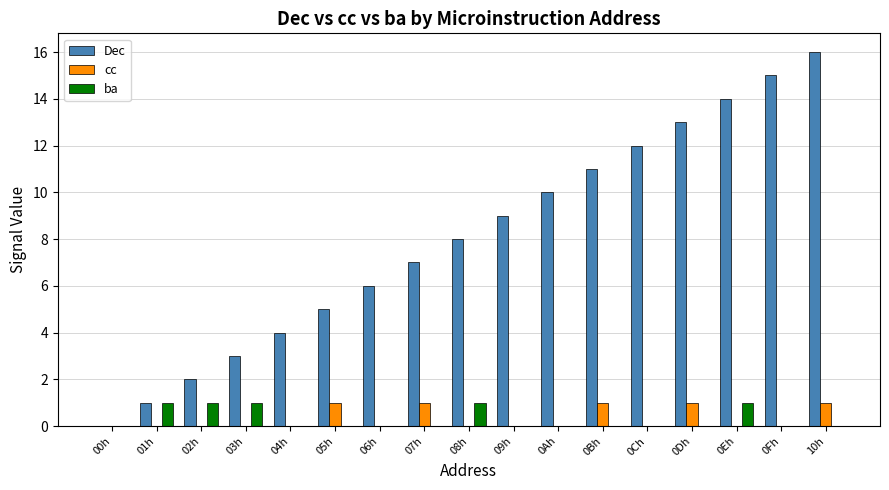

Reading left to right, transcribe all the data shown in this chart.

Dec: 00h=0	01h=1	02h=2	03h=3	04h=4	05h=5	06h=6	07h=7	08h=8	09h=9	0Ah=10	0Bh=11	0Ch=12	0Dh=13	0Eh=14	0Fh=15	10h=16
cc: 00h=0	01h=0	02h=0	03h=0	04h=0	05h=1	06h=0	07h=1	08h=0	09h=0	0Ah=0	0Bh=1	0Ch=0	0Dh=1	0Eh=0	0Fh=0	10h=1
ba: 00h=0	01h=1	02h=1	03h=1	04h=0	05h=0	06h=0	07h=0	08h=1	09h=0	0Ah=0	0Bh=0	0Ch=0	0Dh=0	0Eh=1	0Fh=0	10h=0